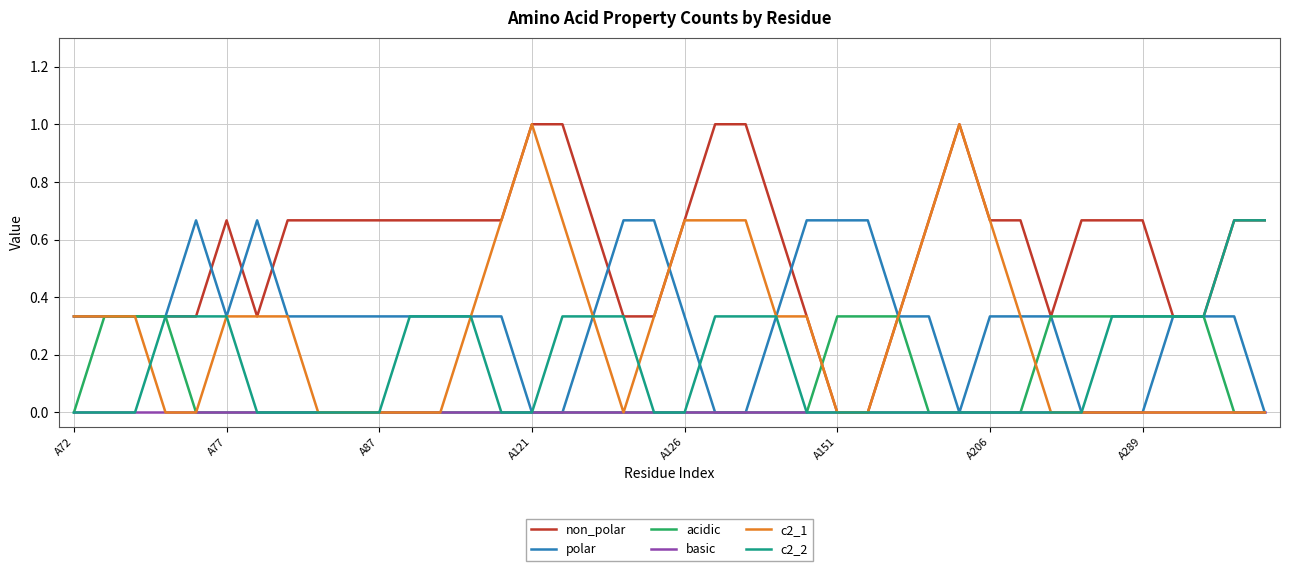

Is this an area chart (filled region under the line)?

No